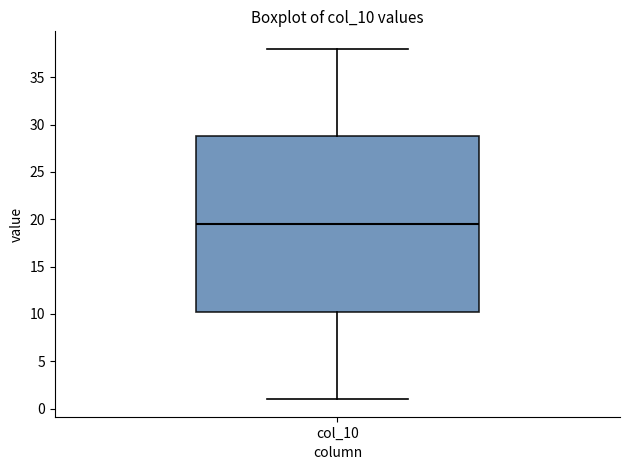

Transcribe this box plot: give where the median line is, the range the box spans, and where the two whiskers end, as read against the y-axis. The values are not printed on the chart, so give them approximately, as read against the axis.

median 19.5, box 10.5 to 29.0, whiskers 1.0 to 38.0